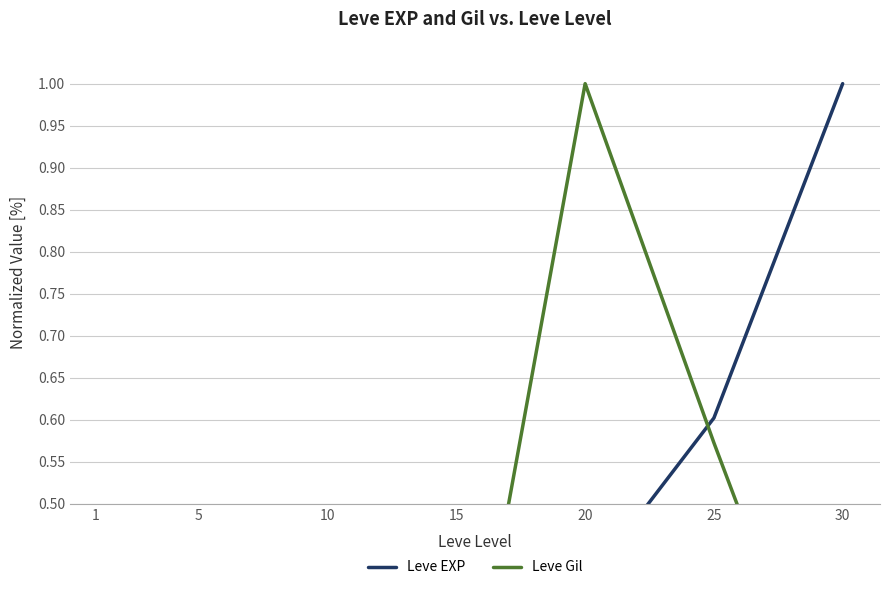

Which series has the largest total across all categories?

Leve EXP